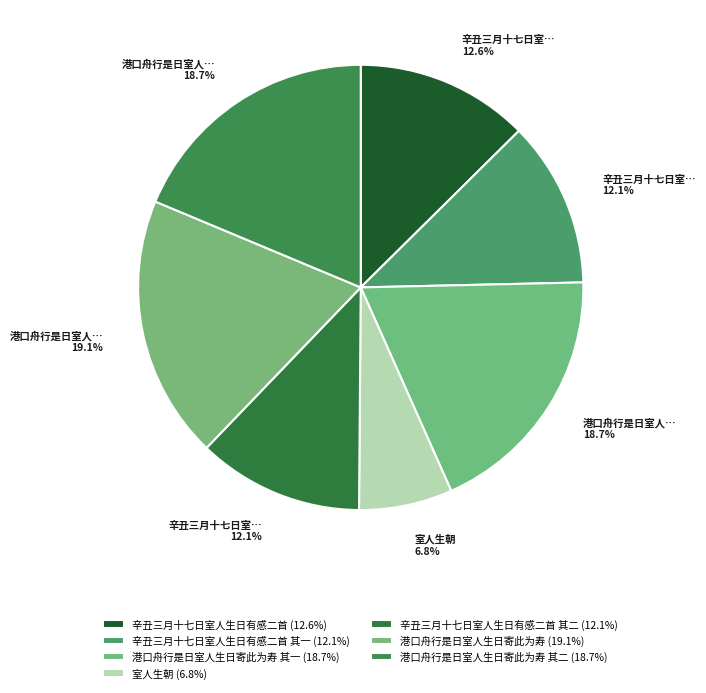

How many slices are in this pie chart?

7